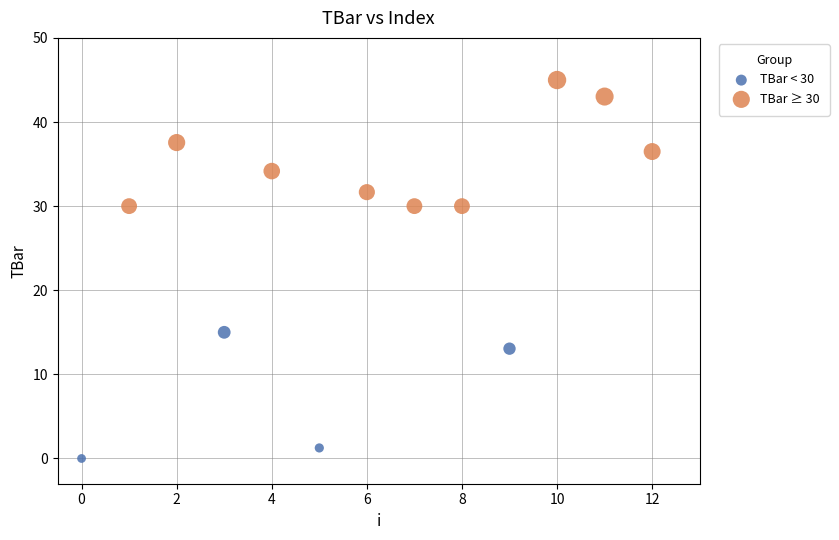

Which series reaches the maximum Y coordinate?

TBar ≥ 30